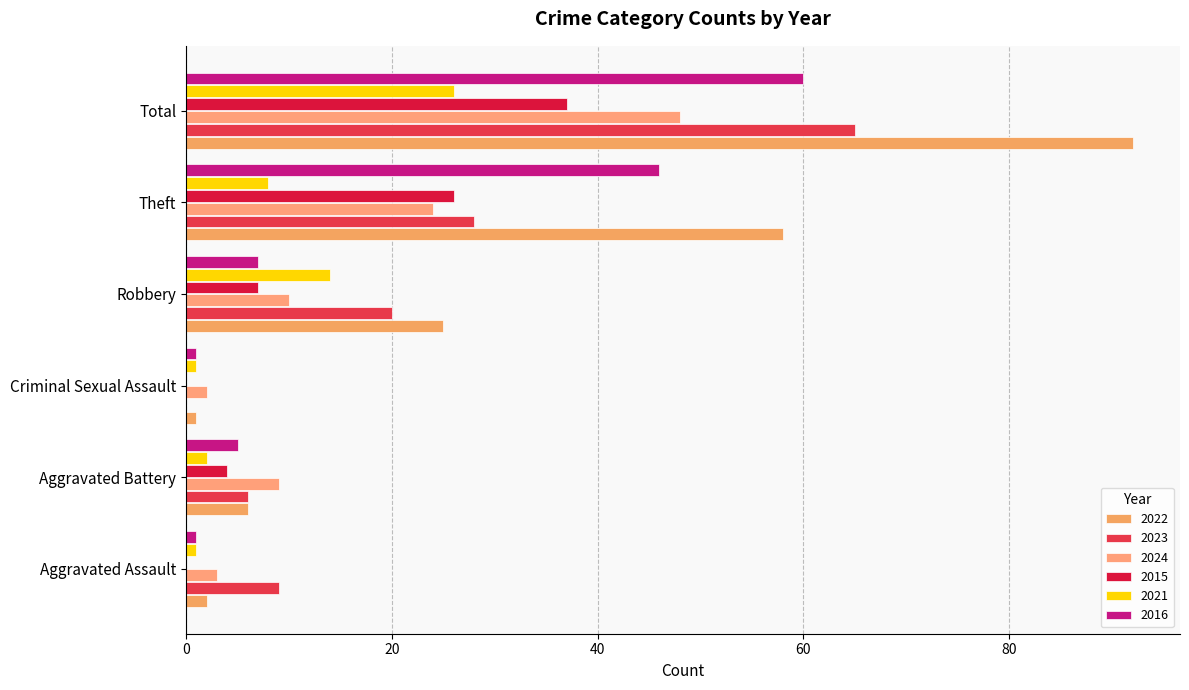

At how many categories does at least one series exceed 30?

2